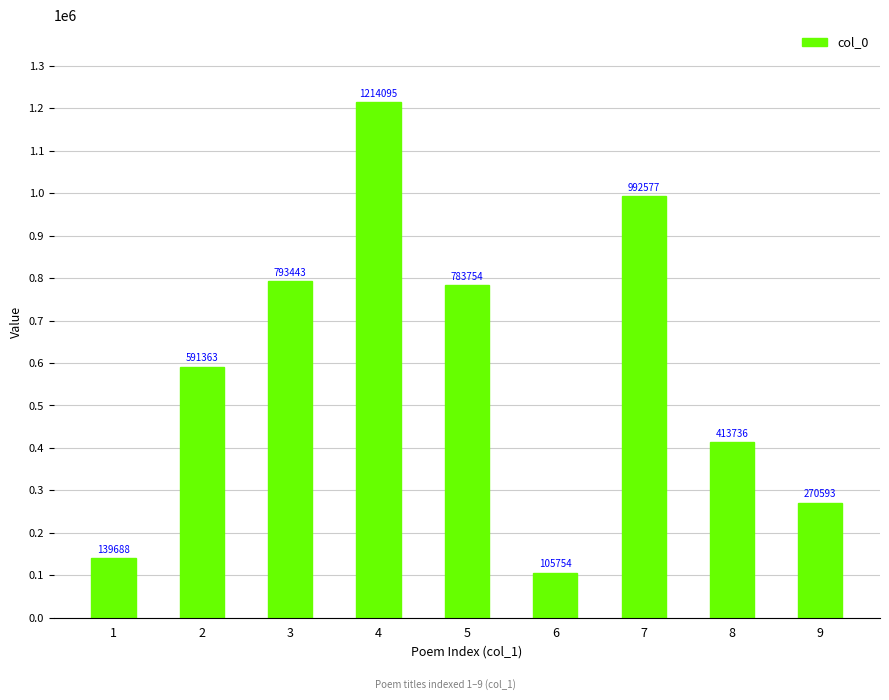

True or false: the data shows 105754 at 6.

True